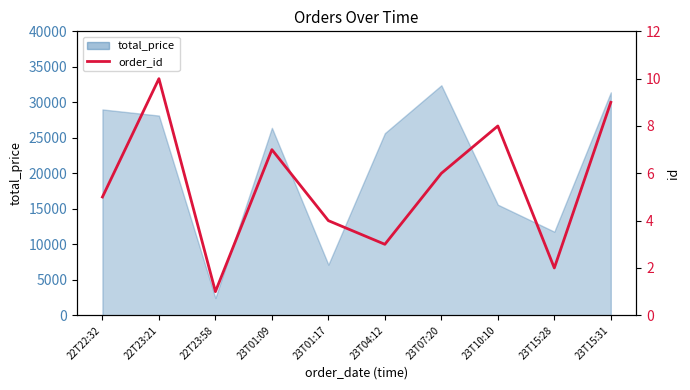

How many values are between 3 and 8?

6